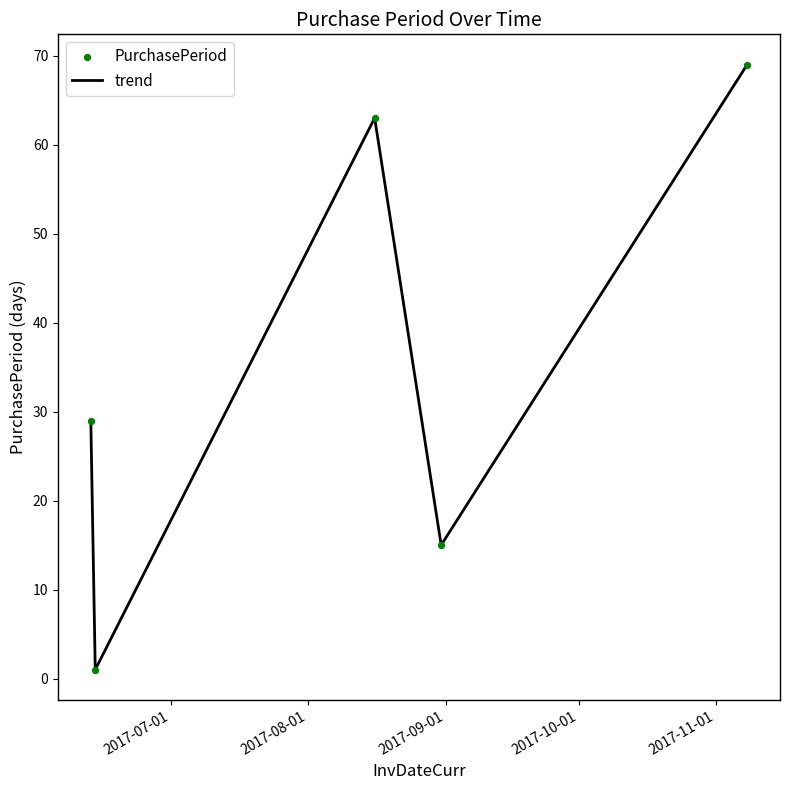

What is the greatest value displayed?

69